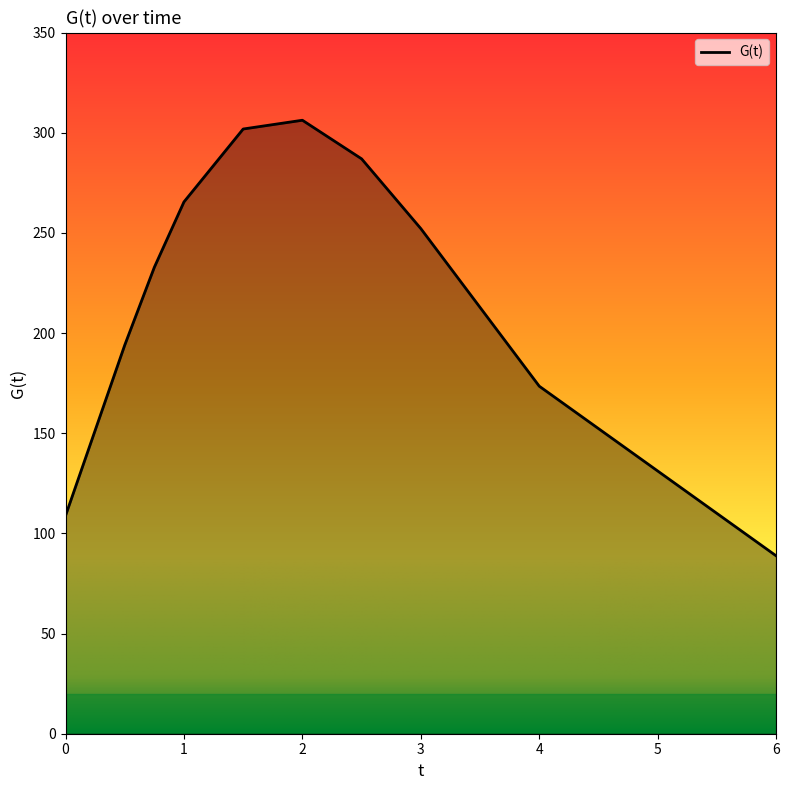

What is the minimum value shown in the chart?

88.8